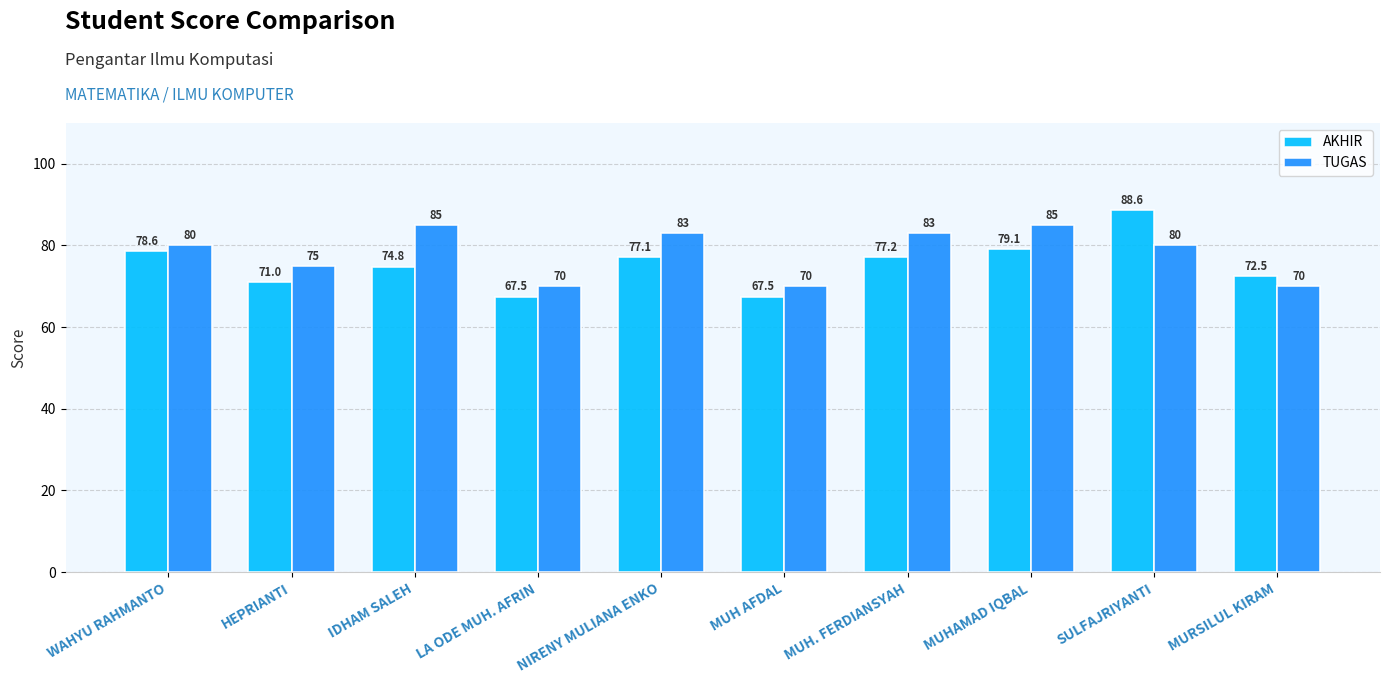

True or false: AKHIR has a value of 119.9 at IDHAM SALEH.

False